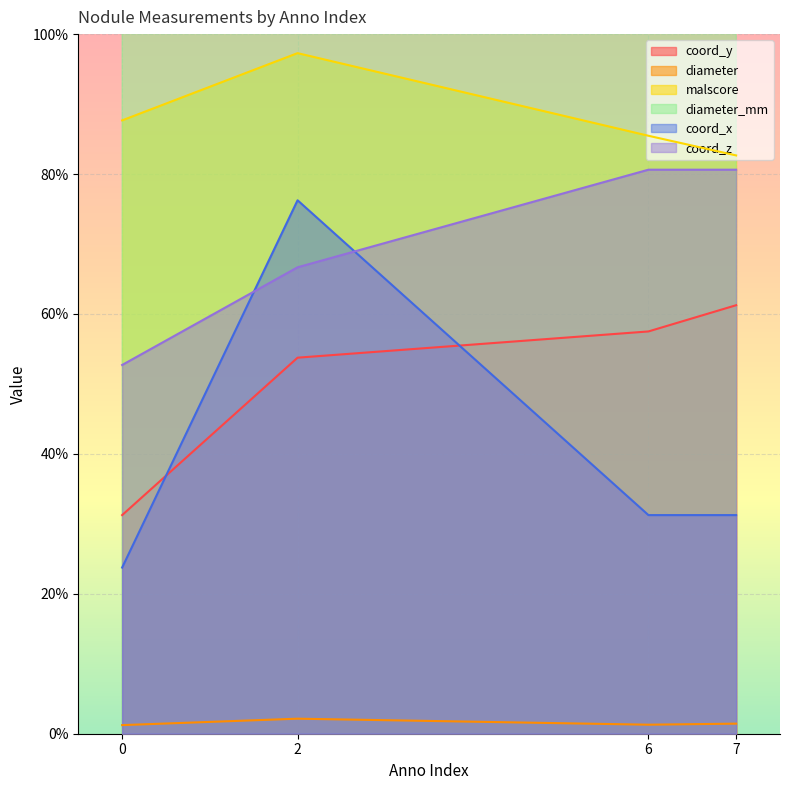

At which category is the sum across all series the highest?

2